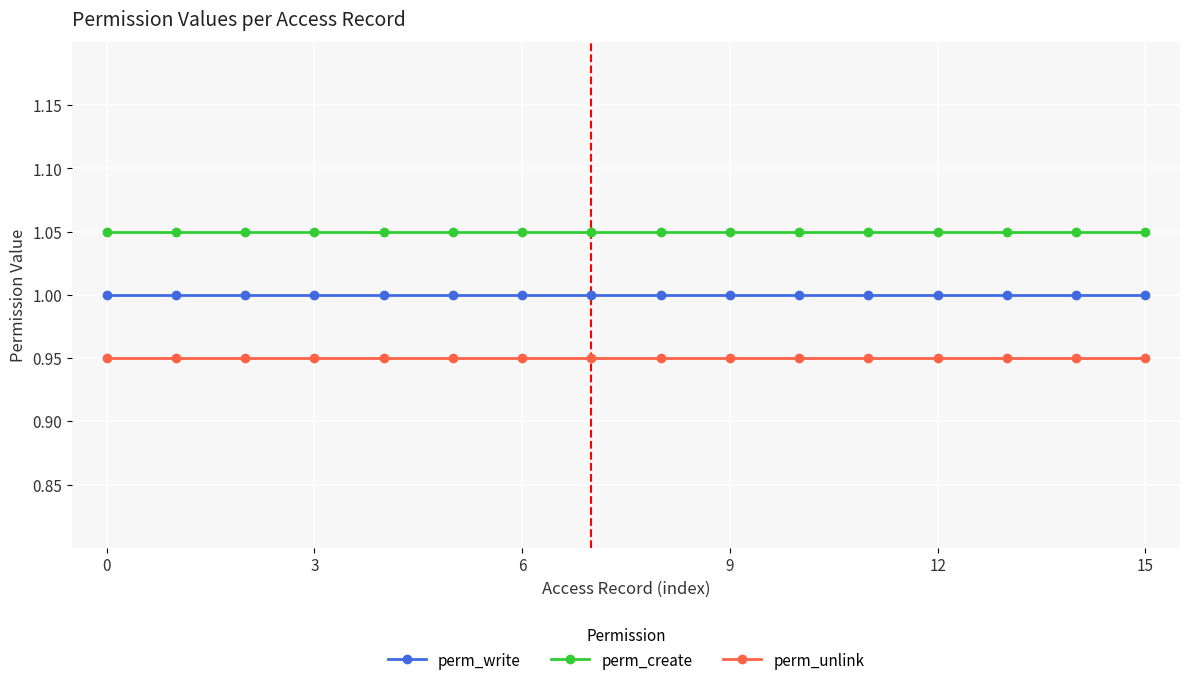

What is the sum of all perm_unlink values?

15.2